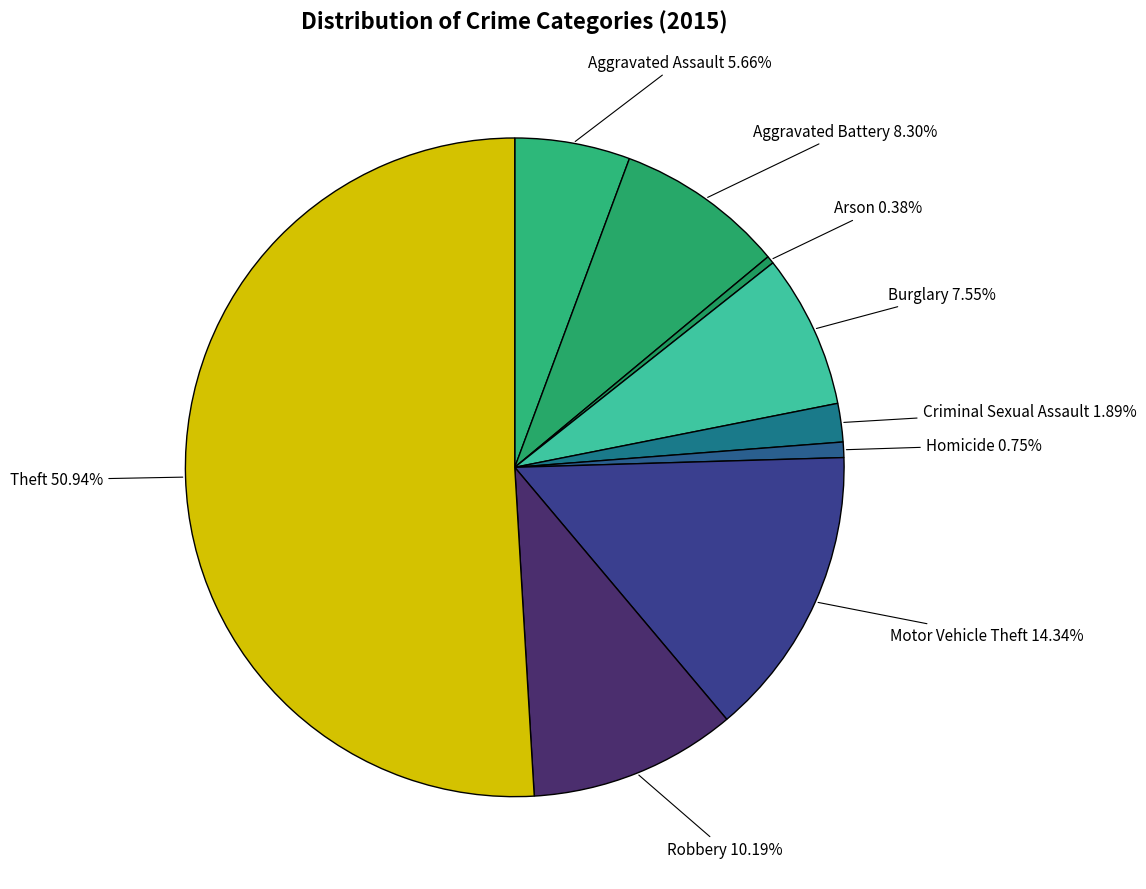

Which category accounts for the majority?

Theft